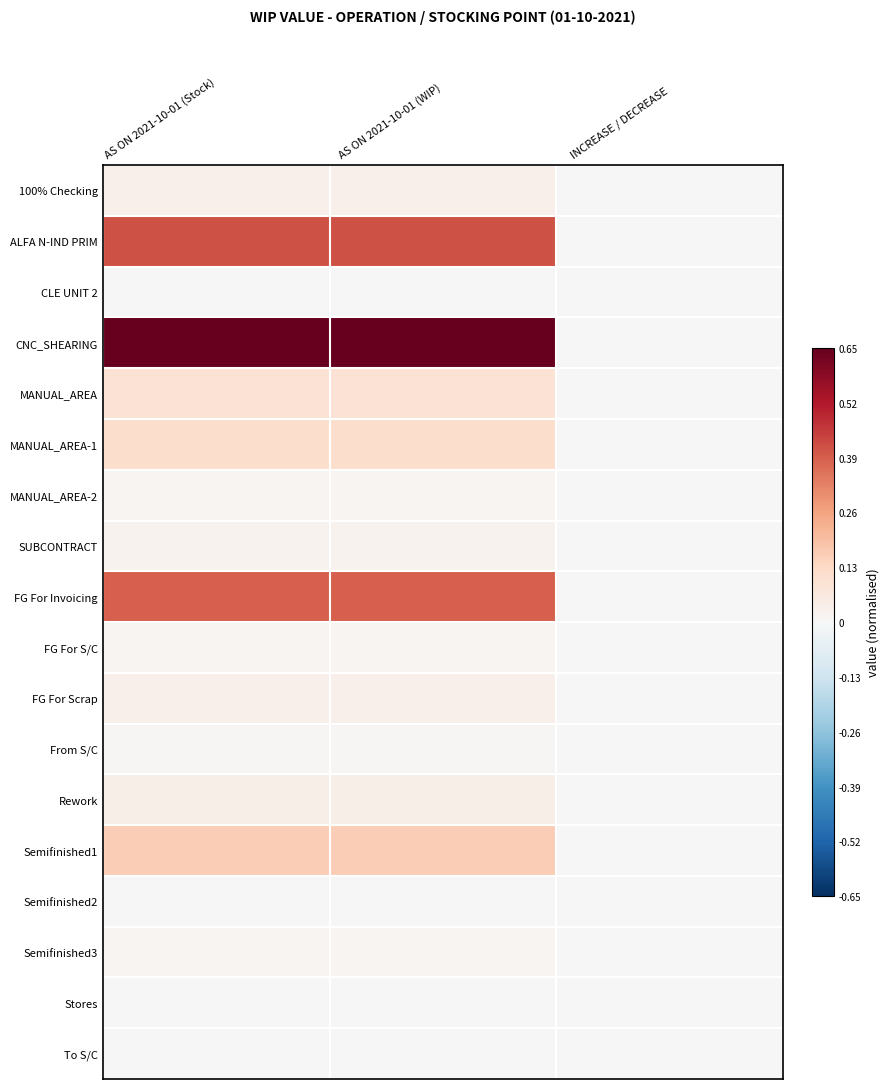

Reading left to right, what are all the values shown in this chart?

100% Checking: AS ON 2021-10-01 (Stock)=0.0	AS ON 2021-10-01 (WIP)=0.0	INCREASE / DECREASE=0.0
ALFA N-IND PRIM: AS ON 2021-10-01 (Stock)=0.4	AS ON 2021-10-01 (WIP)=0.4	INCREASE / DECREASE=0.0
CLE UNIT 2: AS ON 2021-10-01 (Stock)=0.0	AS ON 2021-10-01 (WIP)=0.0	INCREASE / DECREASE=0.0
CNC_SHEARING: AS ON 2021-10-01 (Stock)=0.7	AS ON 2021-10-01 (WIP)=0.7	INCREASE / DECREASE=0.0
MANUAL_AREA: AS ON 2021-10-01 (Stock)=0.1	AS ON 2021-10-01 (WIP)=0.1	INCREASE / DECREASE=0.0
MANUAL_AREA-1: AS ON 2021-10-01 (Stock)=0.1	AS ON 2021-10-01 (WIP)=0.1	INCREASE / DECREASE=0.0
MANUAL_AREA-2: AS ON 2021-10-01 (Stock)=0.0	AS ON 2021-10-01 (WIP)=0.0	INCREASE / DECREASE=0.0
SUBCONTRACT: AS ON 2021-10-01 (Stock)=0.0	AS ON 2021-10-01 (WIP)=0.0	INCREASE / DECREASE=0.0
FG For Invoicing: AS ON 2021-10-01 (Stock)=0.4	AS ON 2021-10-01 (WIP)=0.4	INCREASE / DECREASE=0.0
FG For S/C: AS ON 2021-10-01 (Stock)=0.0	AS ON 2021-10-01 (WIP)=0.0	INCREASE / DECREASE=0.0
FG For Scrap: AS ON 2021-10-01 (Stock)=0.0	AS ON 2021-10-01 (WIP)=0.0	INCREASE / DECREASE=0.0
From S/C: AS ON 2021-10-01 (Stock)=0.0	AS ON 2021-10-01 (WIP)=0.0	INCREASE / DECREASE=0.0
Rework: AS ON 2021-10-01 (Stock)=0.0	AS ON 2021-10-01 (WIP)=0.0	INCREASE / DECREASE=0.0
Semifinished1: AS ON 2021-10-01 (Stock)=0.2	AS ON 2021-10-01 (WIP)=0.2	INCREASE / DECREASE=0.0
Semifinished2: AS ON 2021-10-01 (Stock)=0.0	AS ON 2021-10-01 (WIP)=0.0	INCREASE / DECREASE=0.0
Semifinished3: AS ON 2021-10-01 (Stock)=0.0	AS ON 2021-10-01 (WIP)=0.0	INCREASE / DECREASE=0.0
Stores: AS ON 2021-10-01 (Stock)=0.0	AS ON 2021-10-01 (WIP)=0.0	INCREASE / DECREASE=0.0
To S/C: AS ON 2021-10-01 (Stock)=0.0	AS ON 2021-10-01 (WIP)=0.0	INCREASE / DECREASE=0.0